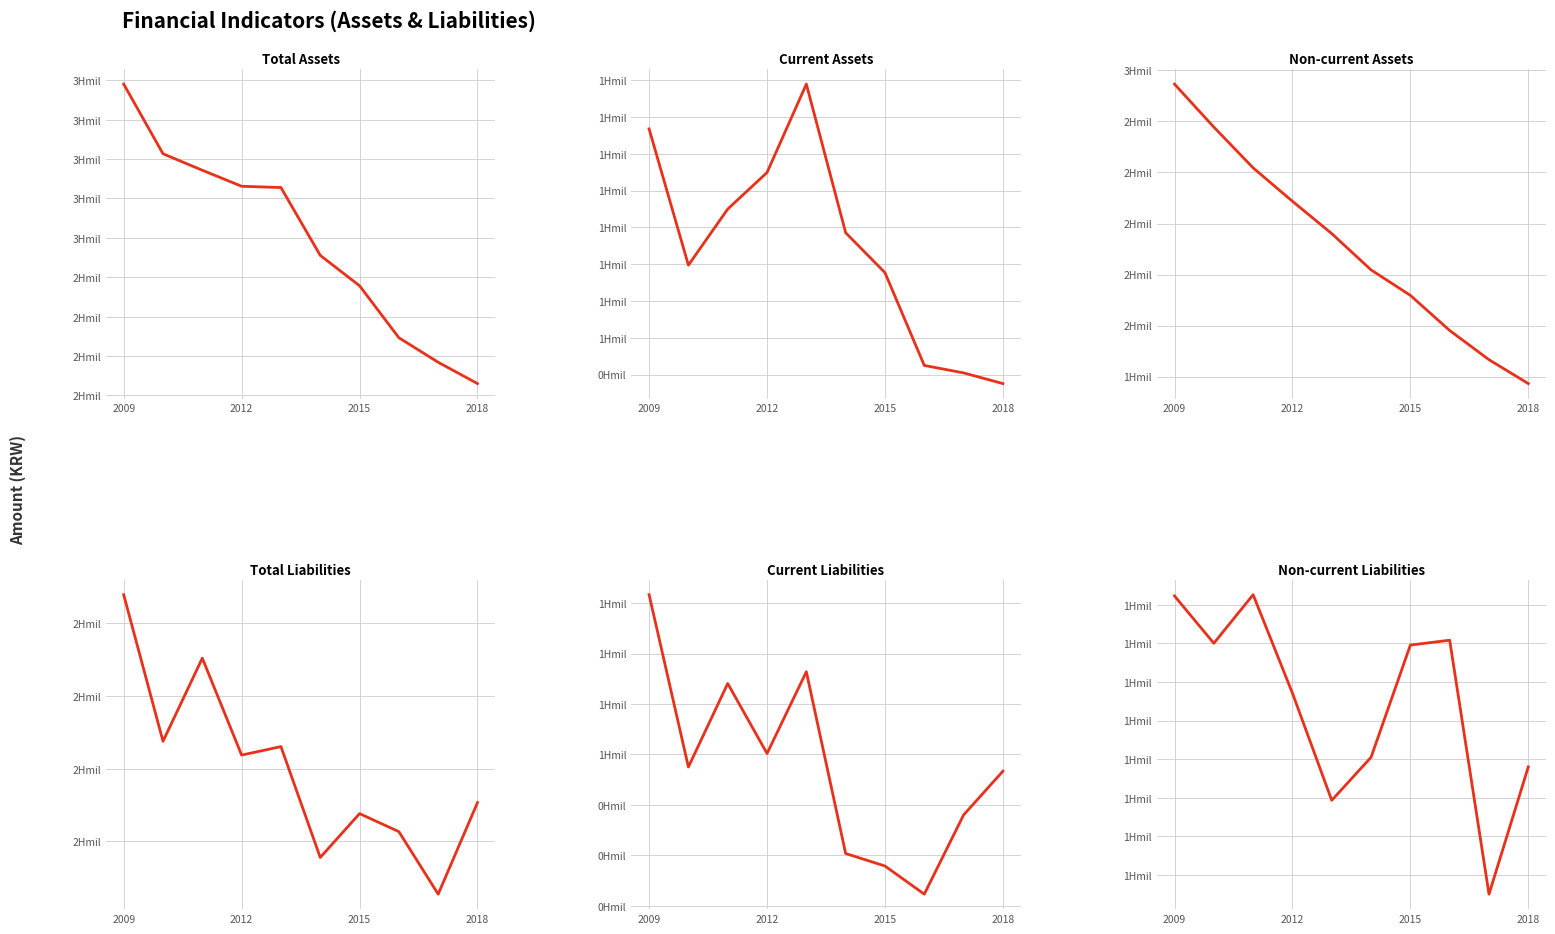

Where is Current Liabilities nearest to the value 55991270?

2012